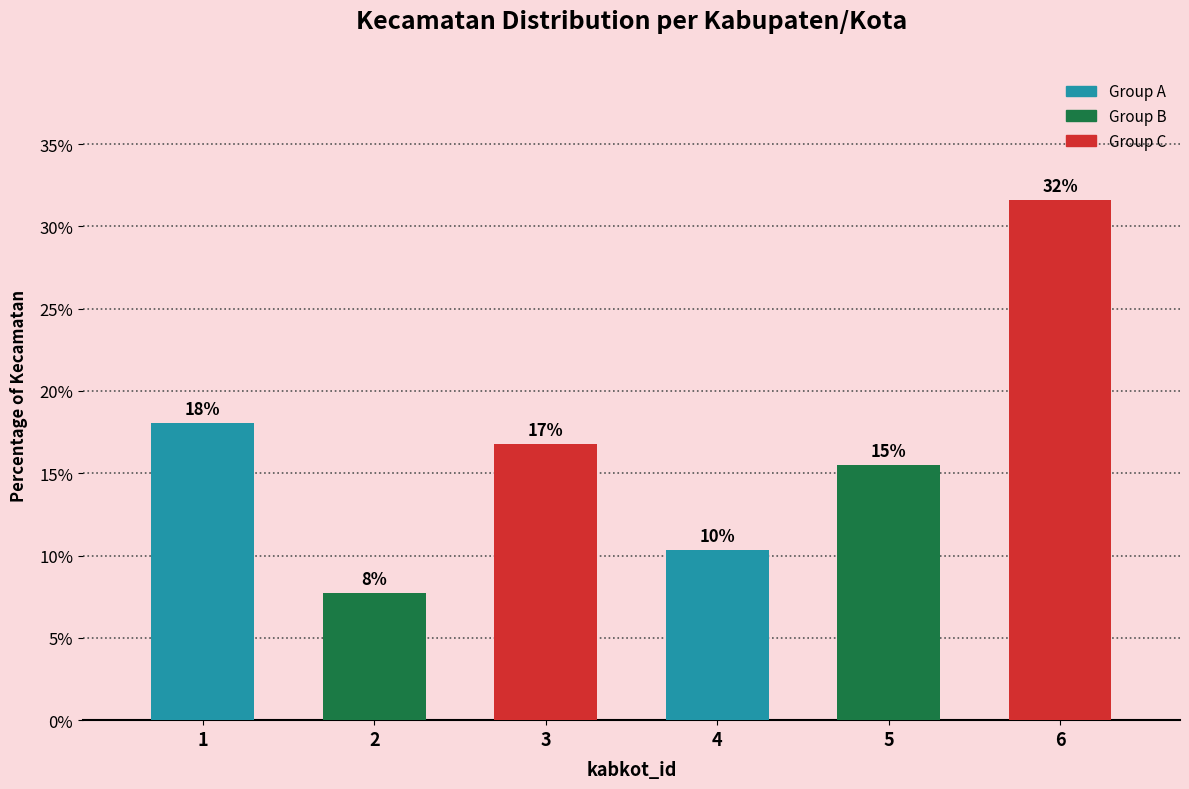

How many bars are there in total?

6